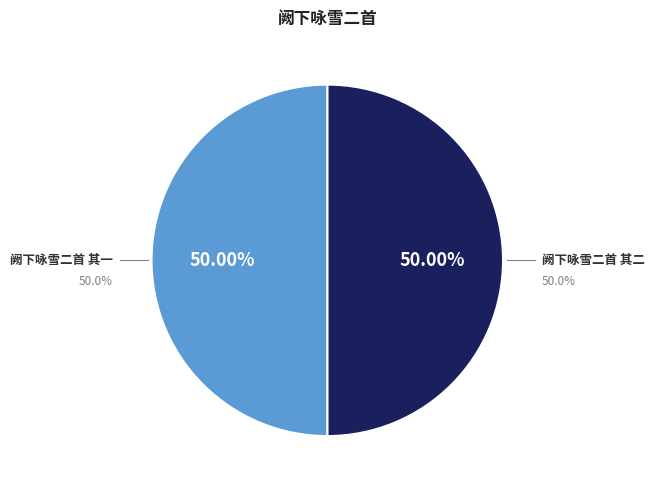

What is the ratio of the value at 阙下咏雪二首 其二 to the value at 阙下咏雪二首 其一?

1.0